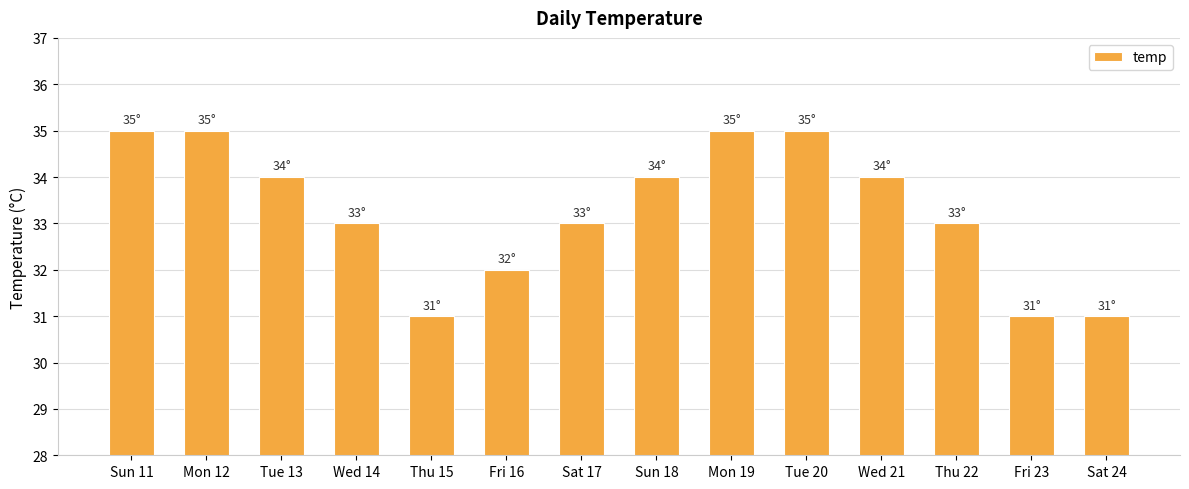

Count the values in the range 32 to 35.

11